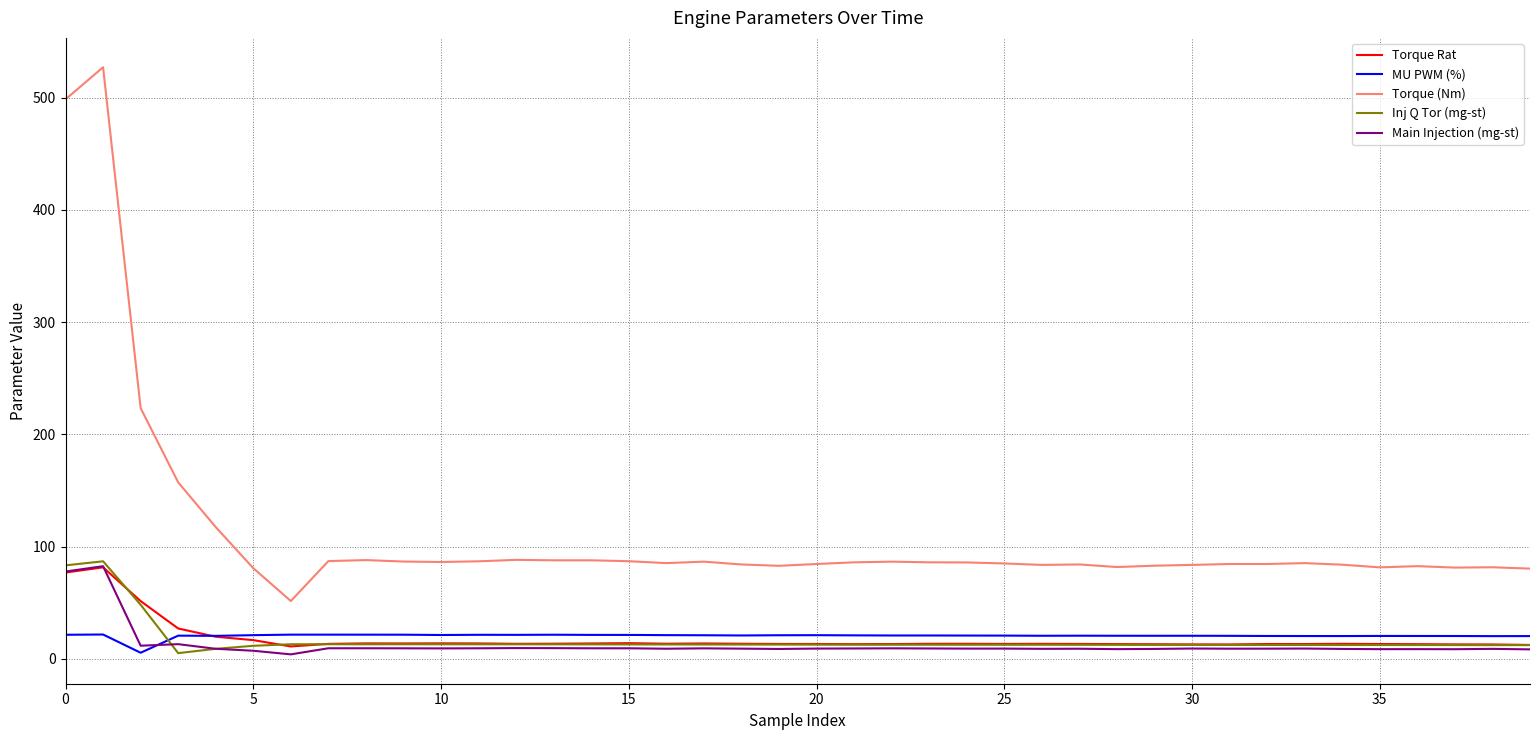

True or false: Torque Rat and Torque (Nm) cross at least once.

False